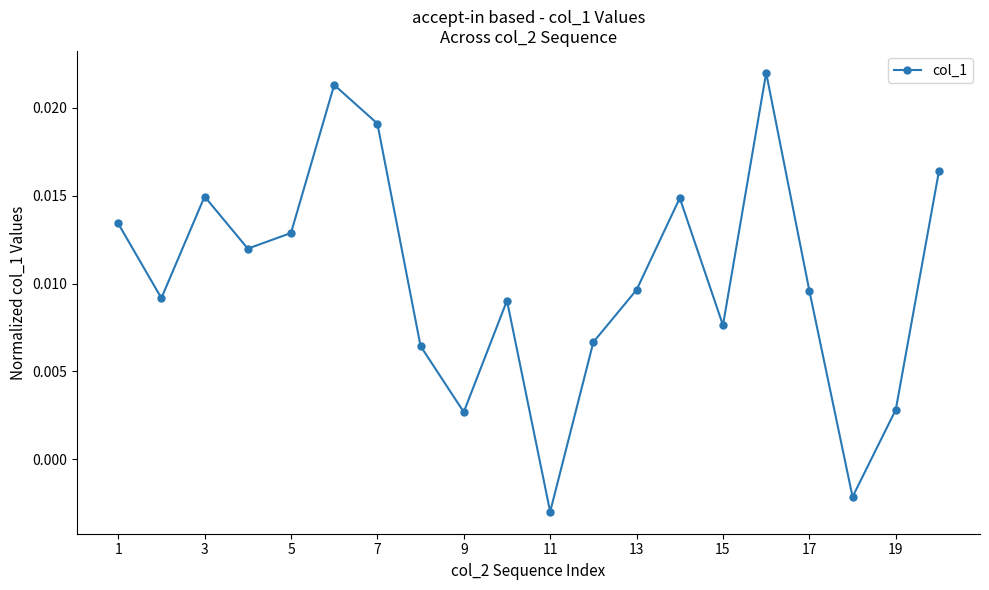

How many points are higher than both their immediate neighbors (excluding endpoints)?

5